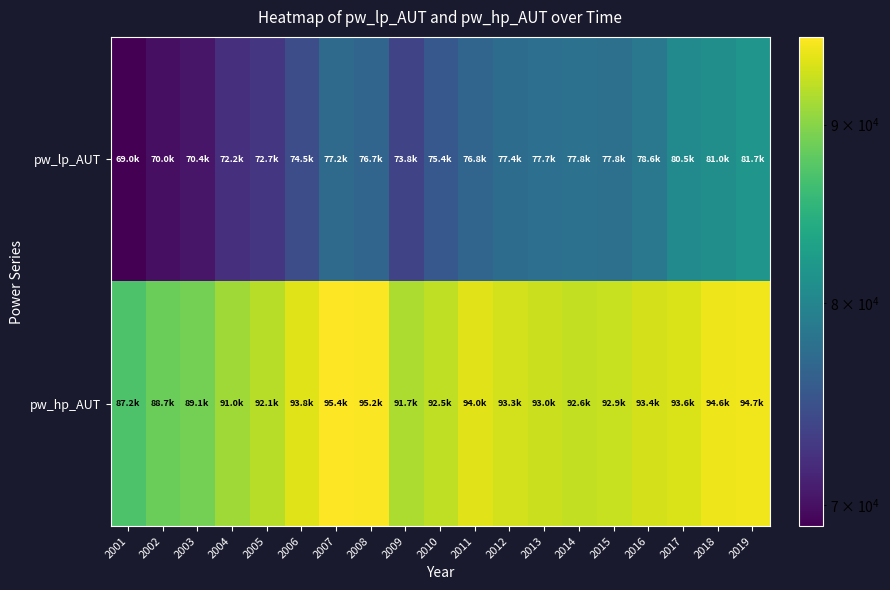

Rank the series by their maximum value, from lowest to highest.

pw_lp_AUT, pw_hp_AUT